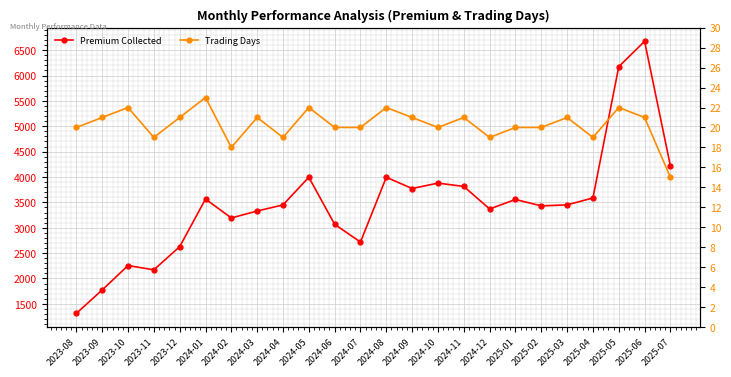

The Trading Days series shows 8 at 2025-02. True or false?

False